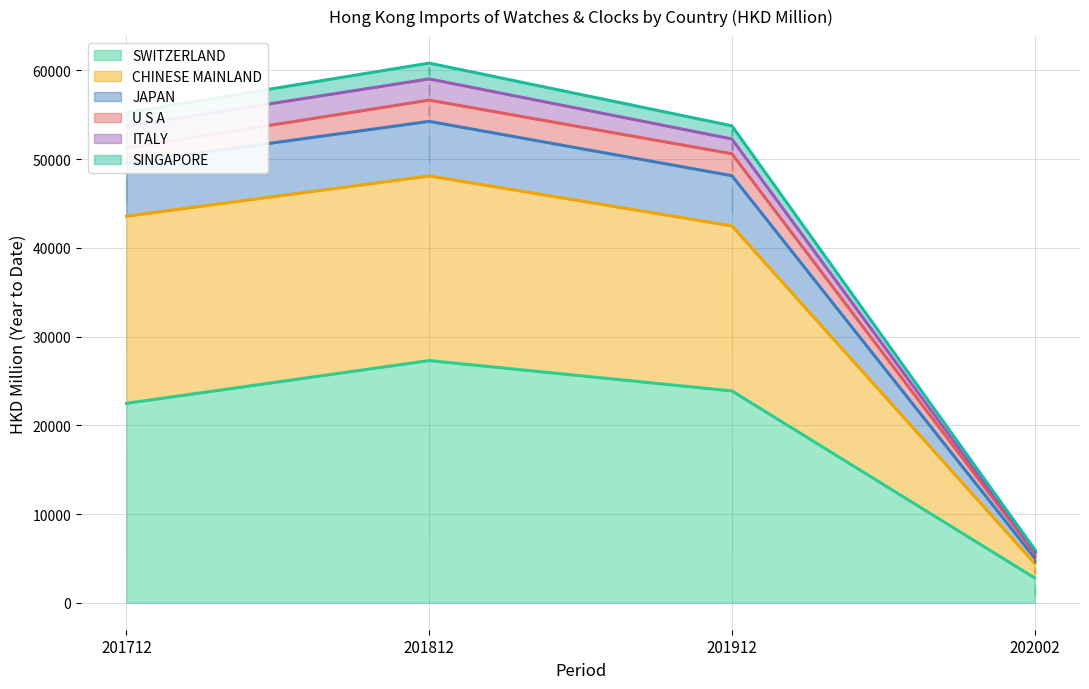

What value does the SWITZERLAND series have at 201912?

23873.9